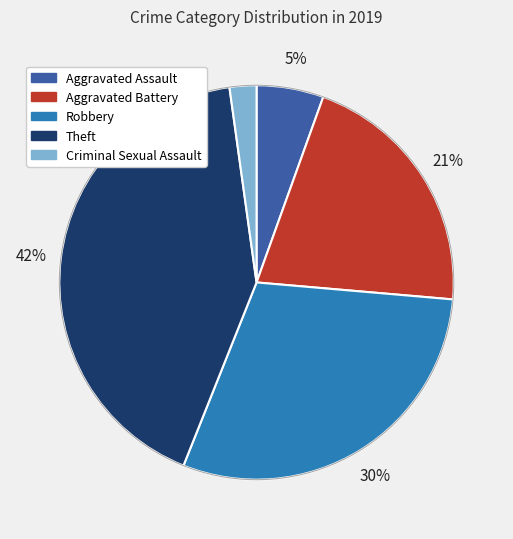

To the nearest percent, what is the combined percentage of Aggravated Assault and Robbery?

35%